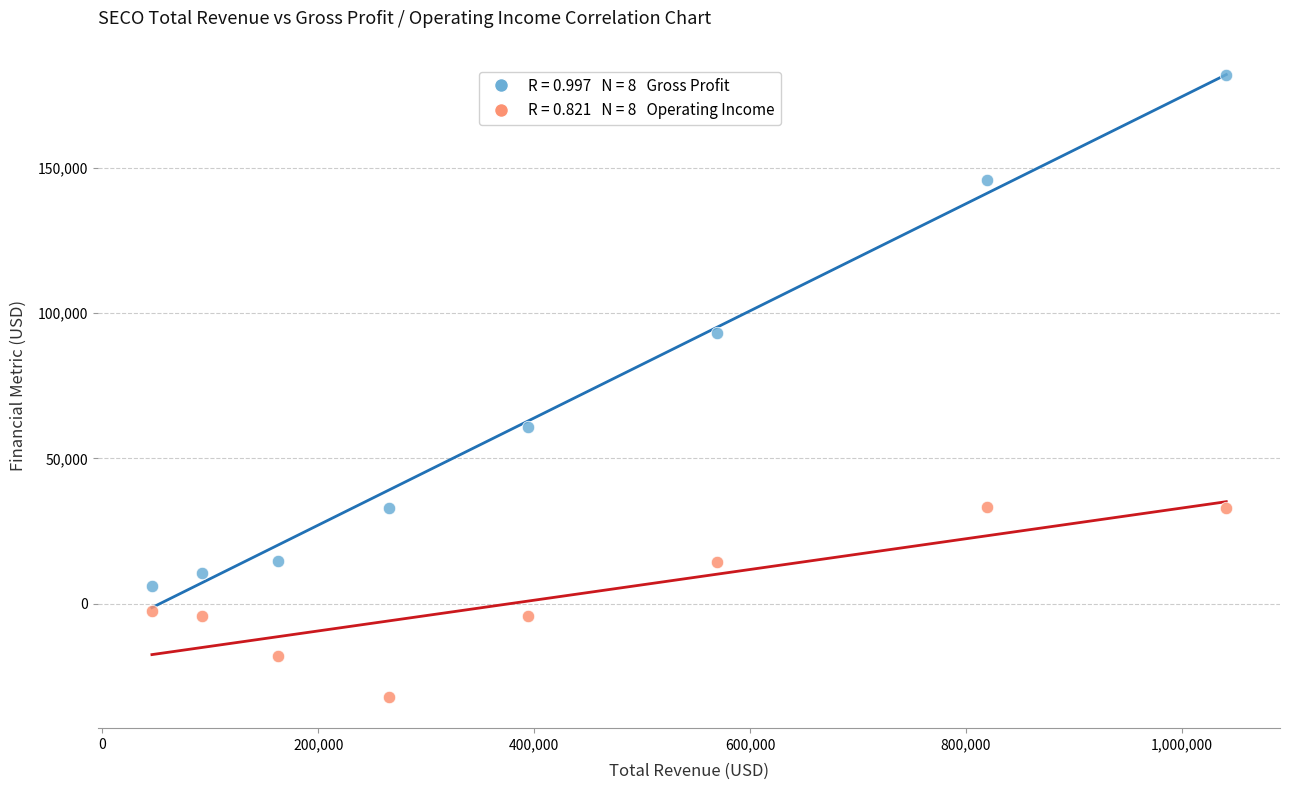

Across all data points, what is the range of X values (max minus min)?

995400